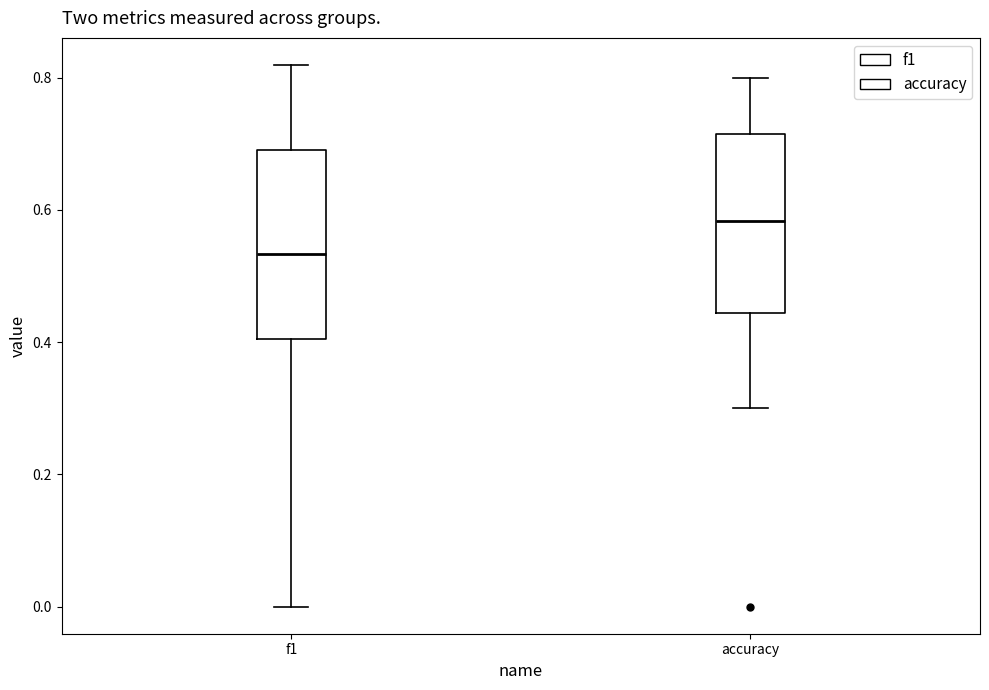

Which box has the highest median line?

accuracy